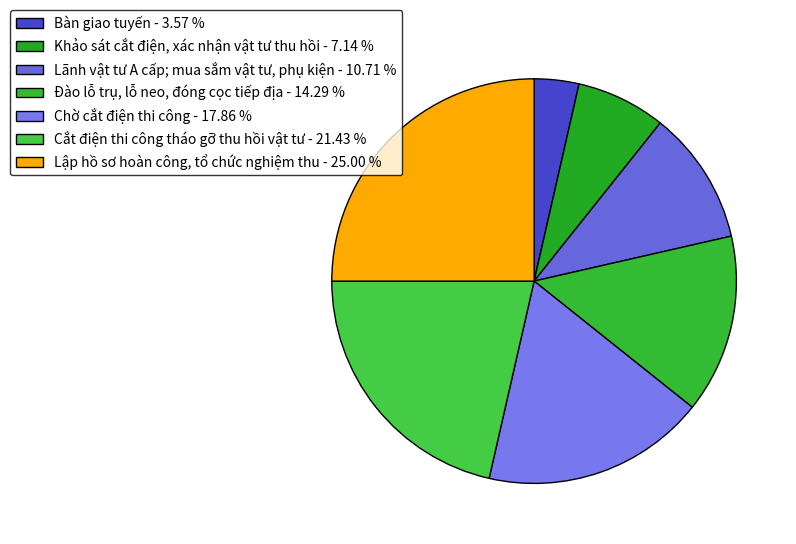

To the nearest percent, what portion does Khảo sát cắt điện, xác nhận vật tư thu hồi represent?

7%